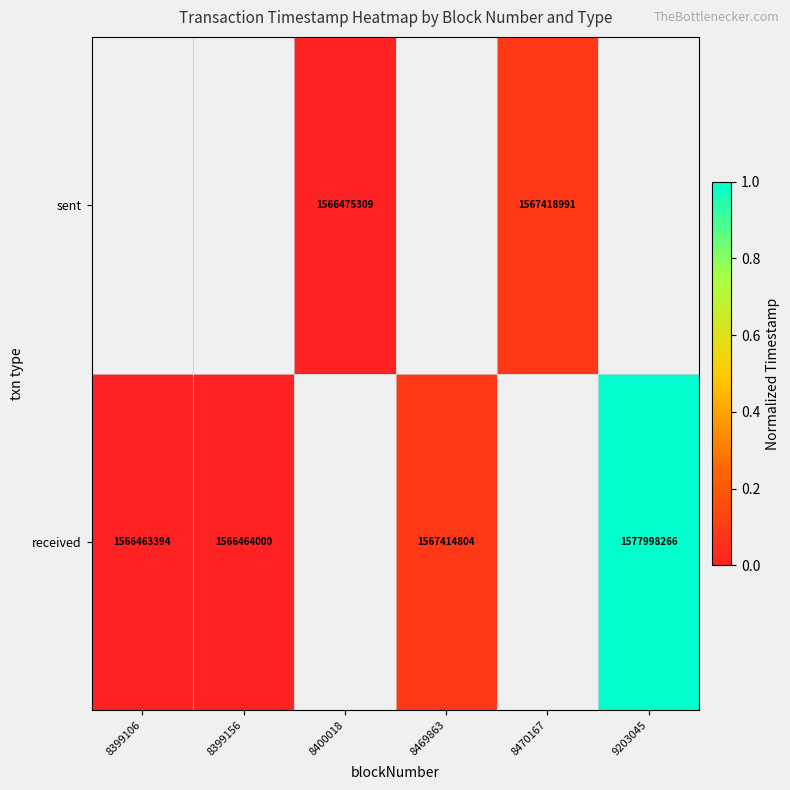

What is the greatest value displayed?

1.0